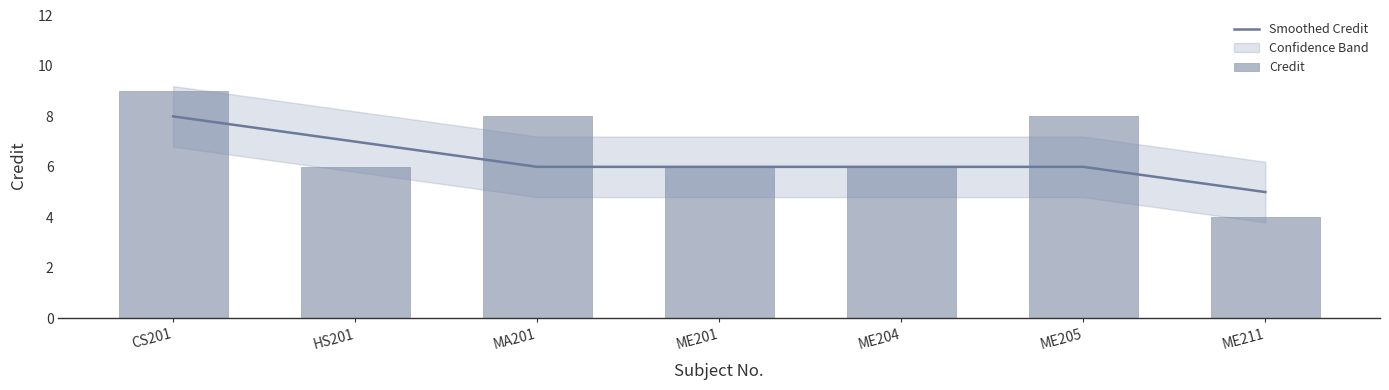

What is the difference between the Smoothed Credit values at CS201 and ME204?

2